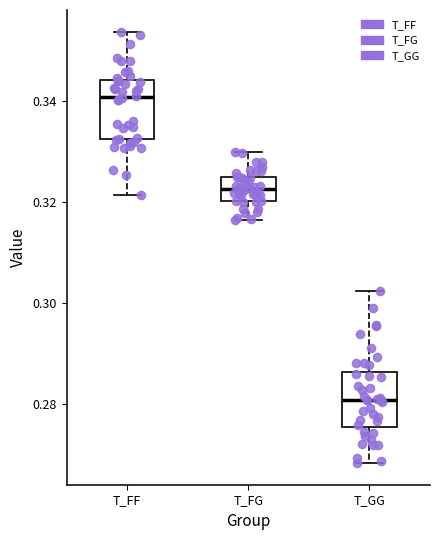

Reading left to right, transcribe this box plot: for each box, give where its median line is, the range the box spans, and where its two whiskers end, as read against the y-axis. The values are not printed on the chart, so give them approximately, as read against the axis.

T_FF: median 0.340, box 0.332 to 0.344, whiskers 0.322 to 0.354
T_FG: median 0.322, box 0.320 to 0.324, whiskers 0.316 to 0.330
T_GG: median 0.280, box 0.276 to 0.286, whiskers 0.268 to 0.302